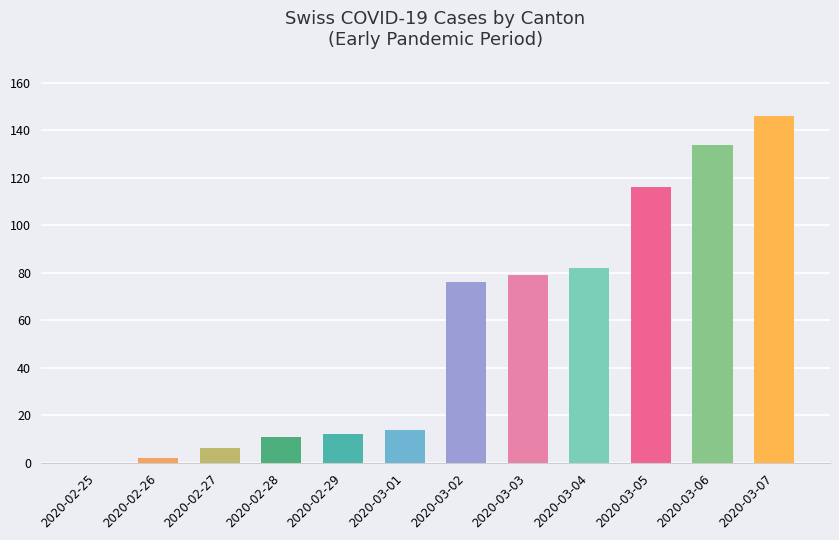

Reading left to right, what are all the values shown in this chart?

2020-02-25=0	2020-02-26=2	2020-02-27=6	2020-02-28=11	2020-02-29=12	2020-03-01=14	2020-03-02=76	2020-03-03=79	2020-03-04=82	2020-03-05=116	2020-03-06=134	2020-03-07=146